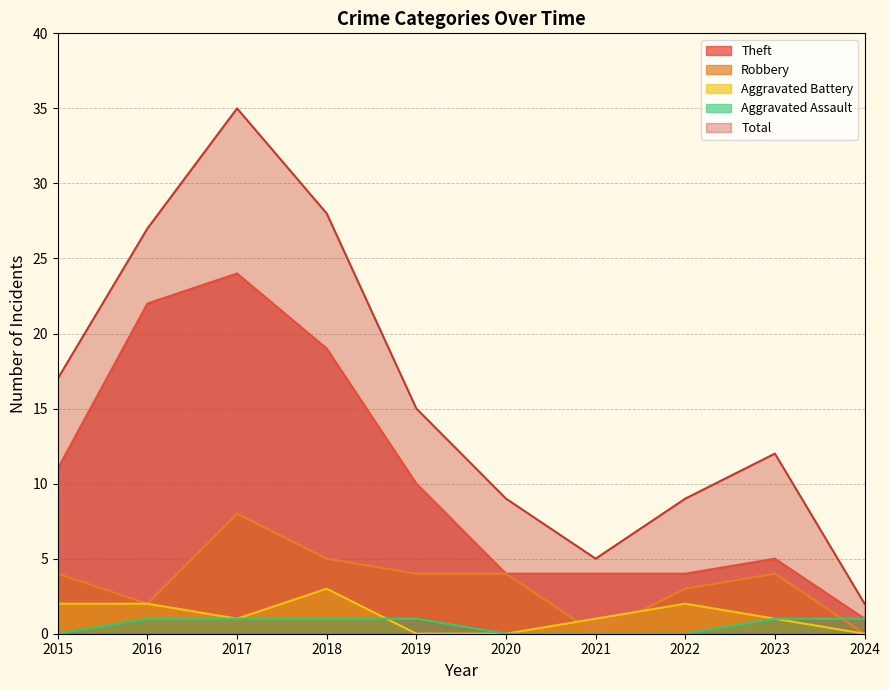

In Robbery, how many points are higher than both neighbors (excluding endpoints)?

2